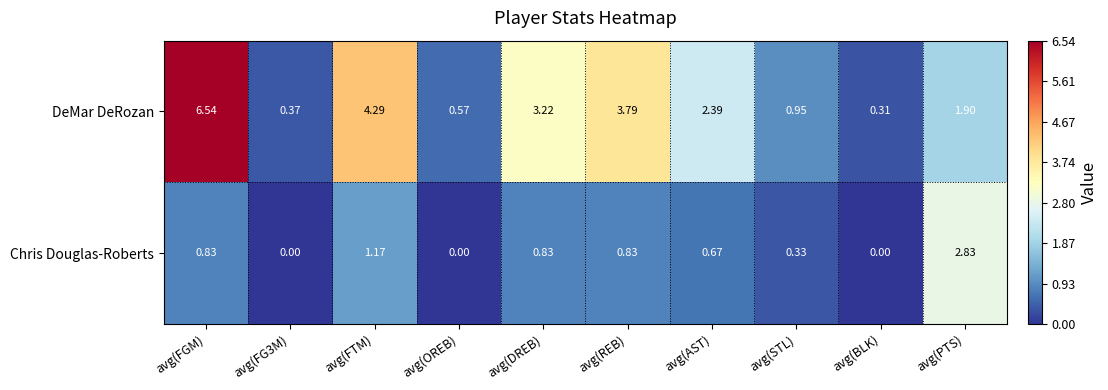

At which label does DeMar DeRozan first exceed 2?

avg(FGM)